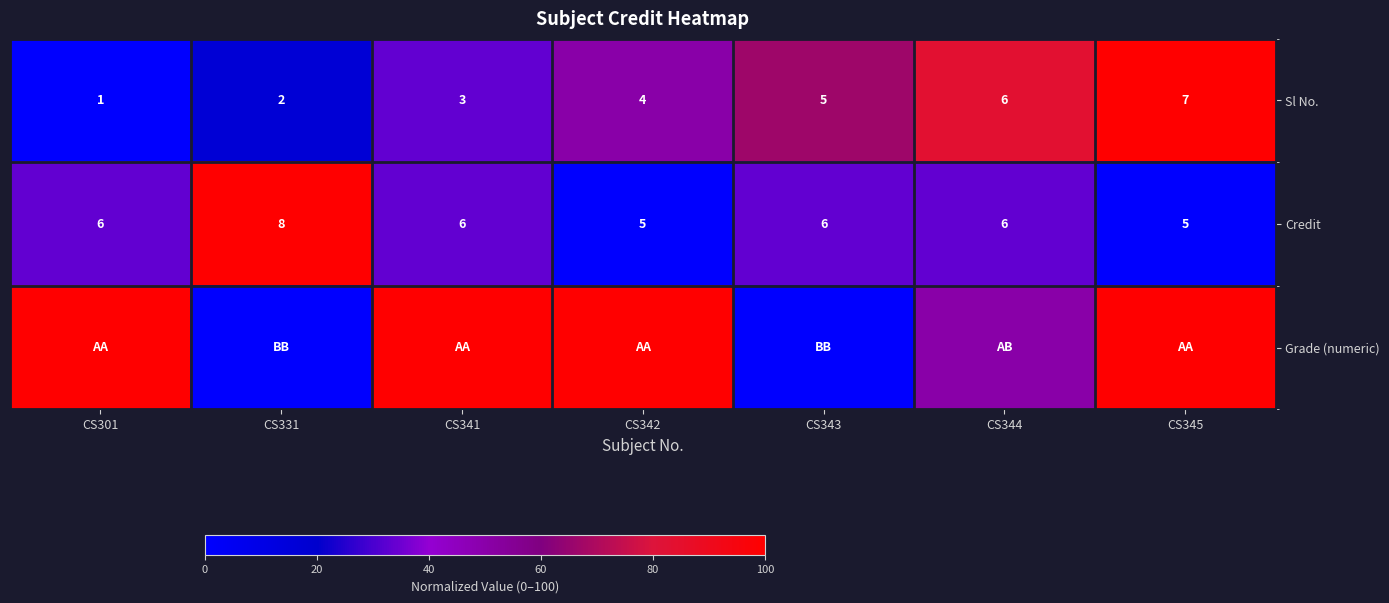

What is the sum of the Credit values at CS301 and CS341?

12